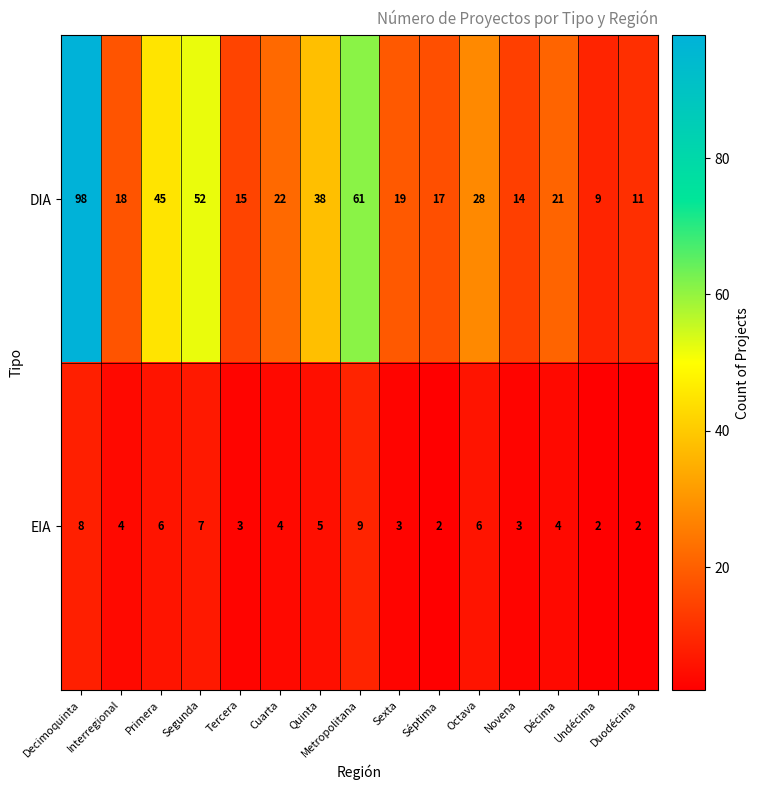

What is the difference between the second highest and second lowest values in the DIA series?

50